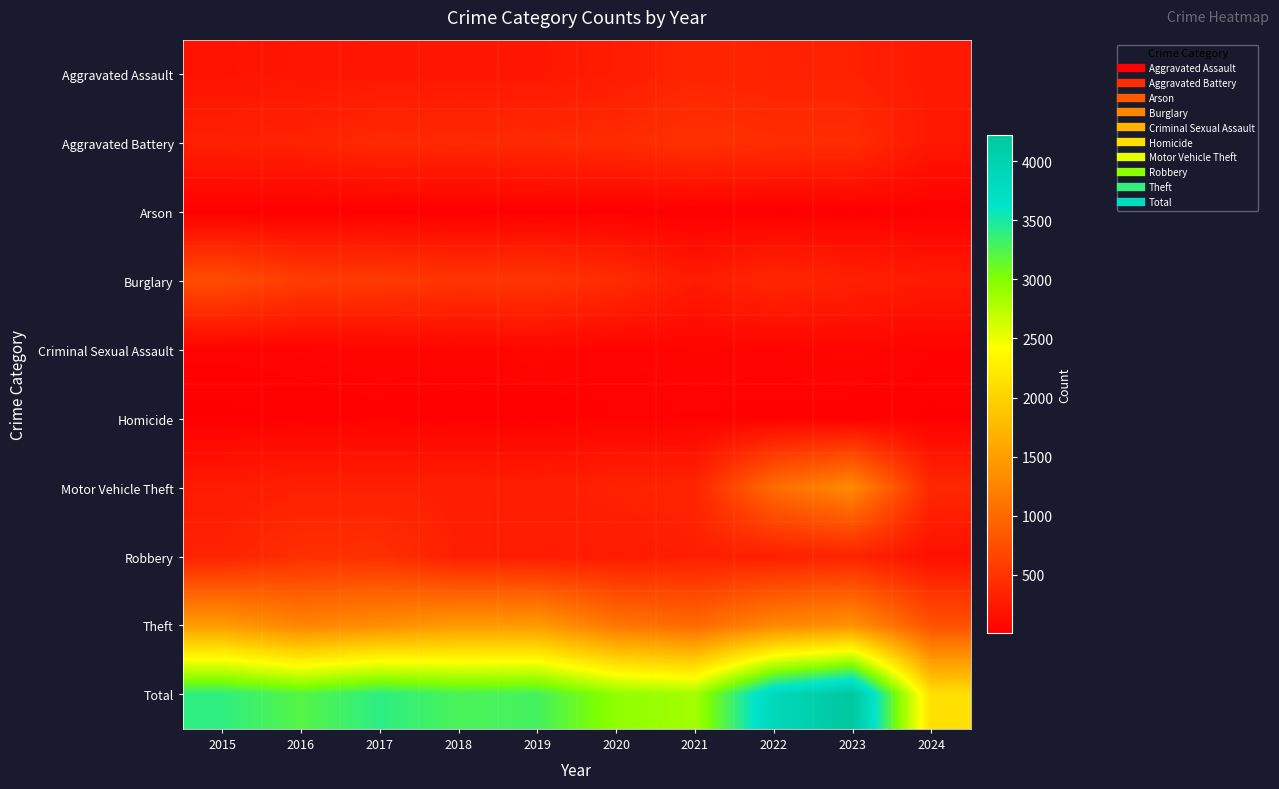

Reading left to right, extract all data points from this chart.

Aggravated Assault: 2015=194	2016=206	2017=225	2018=225	2019=223	2020=273	2021=352	2022=327	2023=320	2024=242
Aggravated Battery: 2015=316	2016=336	2017=400	2018=389	2019=407	2020=416	2021=479	2022=439	2023=432	2024=231
Arson: 2015=9	2016=7	2017=10	2018=7	2019=12	2020=17	2021=12	2022=12	2023=19	2024=14
Burglary: 2015=738	2016=576	2017=562	2018=506	2019=517	2020=425	2021=261	2022=379	2023=317	2024=254
Criminal Sexual Assault: 2015=46	2016=50	2017=62	2018=60	2019=77	2020=48	2021=61	2022=55	2023=72	2024=40
Homicide: 2015=15	2016=26	2017=33	2018=25	2019=22	2020=41	2021=38	2022=36	2023=28	2024=20
Motor Vehicle Theft: 2015=263	2016=304	2017=312	2018=298	2019=290	2020=333	2021=348	2022=1031	2023=1311	2024=380
Robbery: 2015=337	2016=454	2017=460	2018=301	2019=287	2020=263	2021=300	2022=304	2023=341	2024=161
Theft: 2015=1474	2016=1259	2017=1339	2018=1461	2019=1459	2020=1120	2021=998	2022=1279	2023=1378	2024=782
Total: 2015=3392	2016=3218	2017=3403	2018=3272	2019=3294	2020=2936	2021=2849	2022=3862	2023=4218	2024=2124